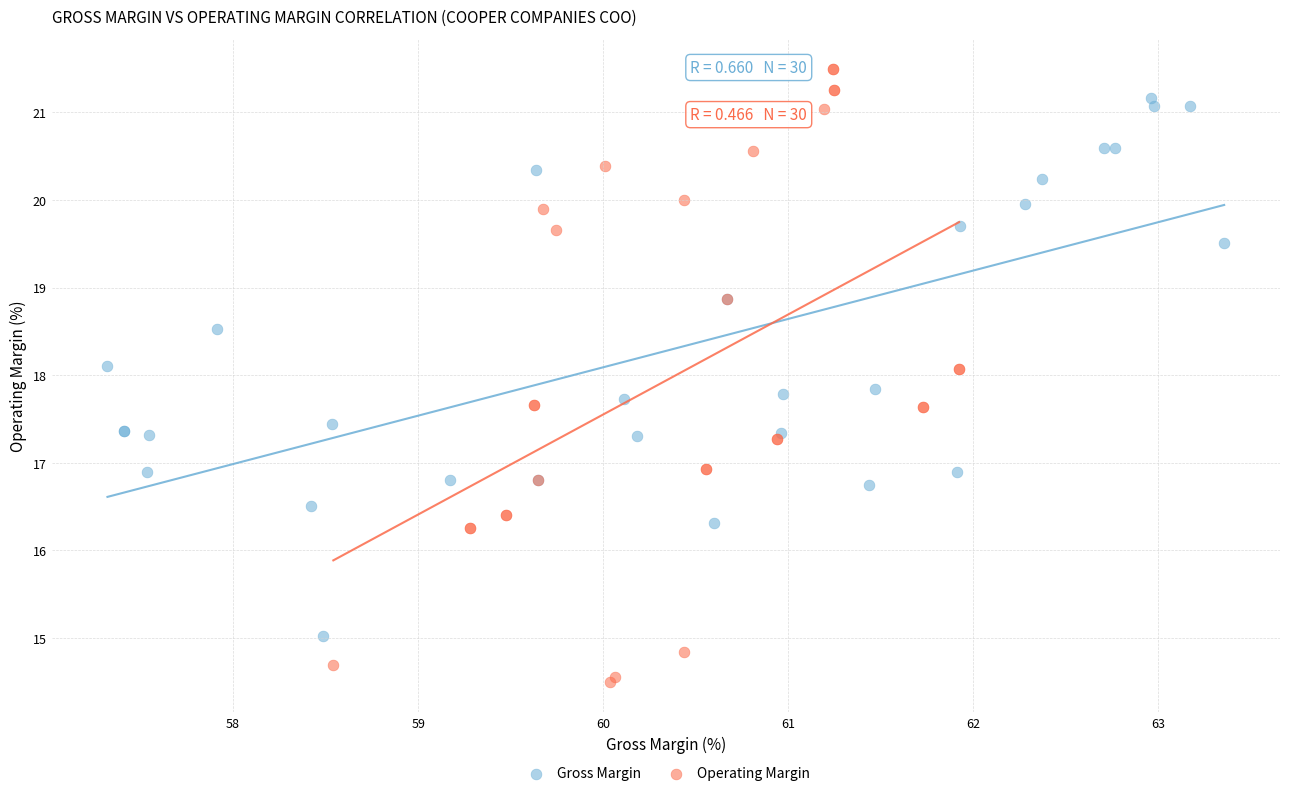

What are all the series names shown in the legend?

Gross Margin, Operating Margin